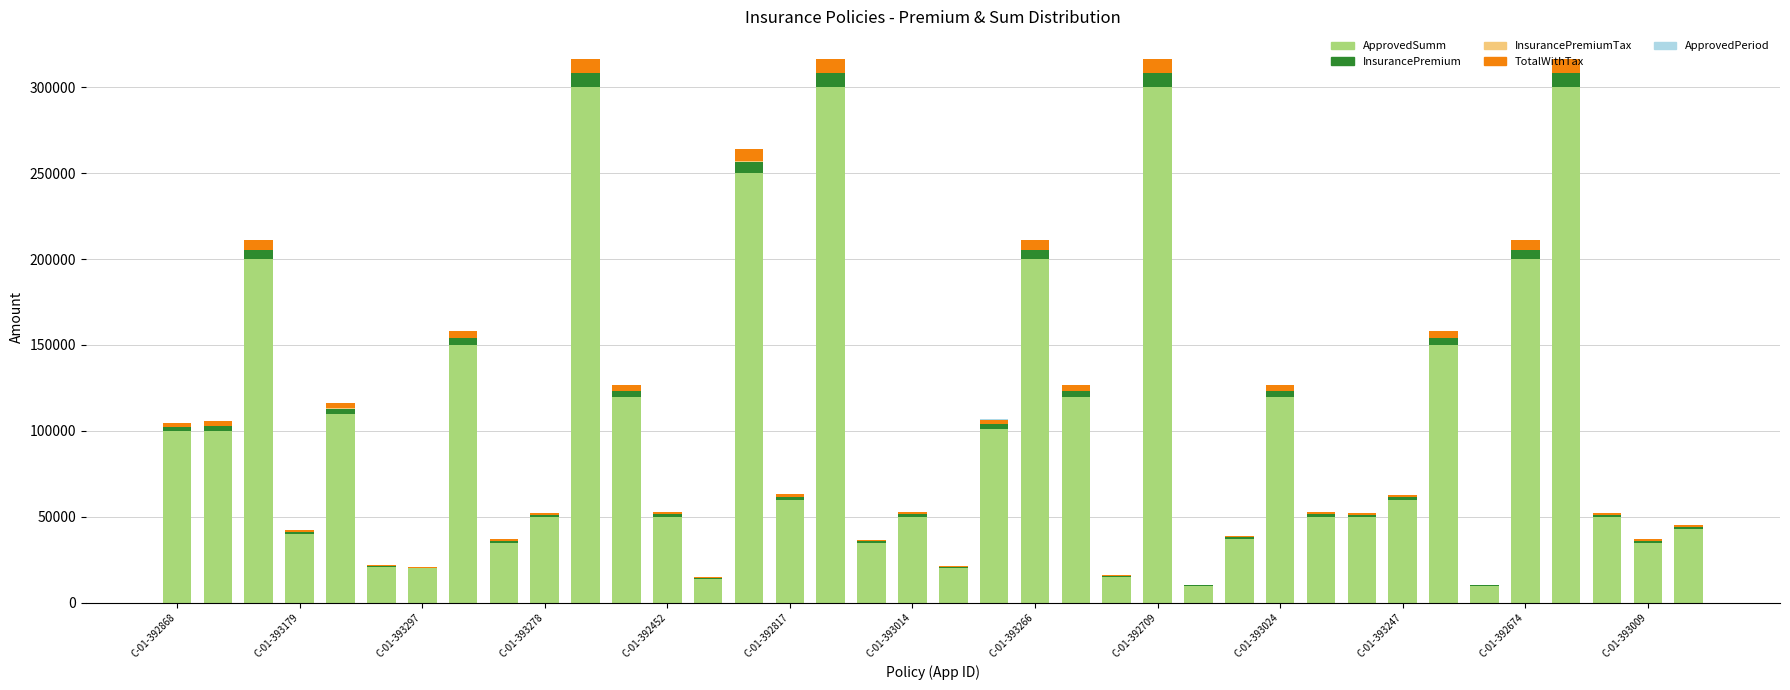

What is the sum of all ApprovedSumm values?

3876000.0